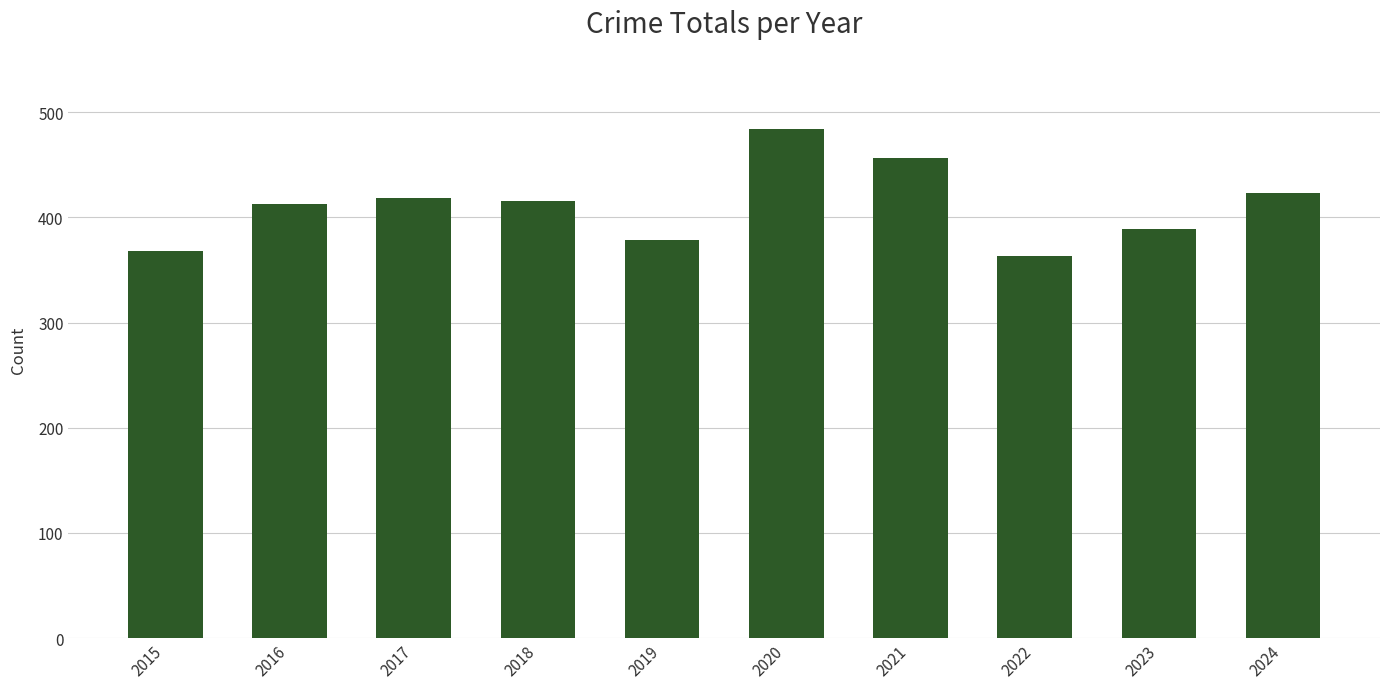

What is the smallest value displayed?

363